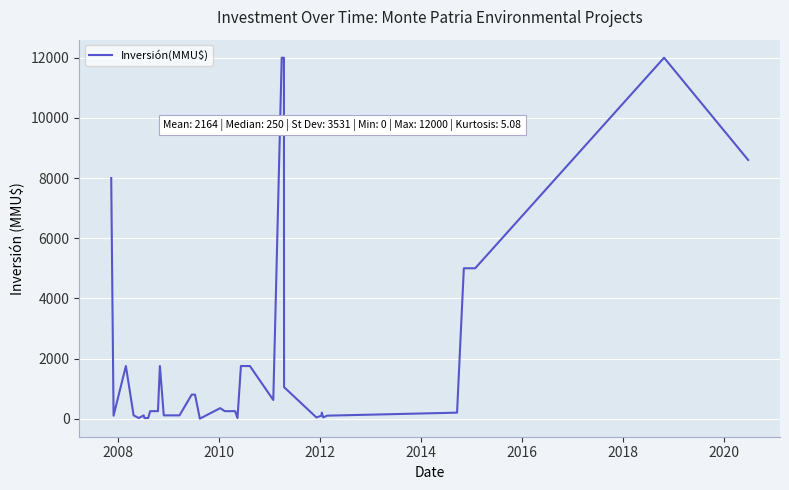

What is the maximum value shown in the chart?

12000